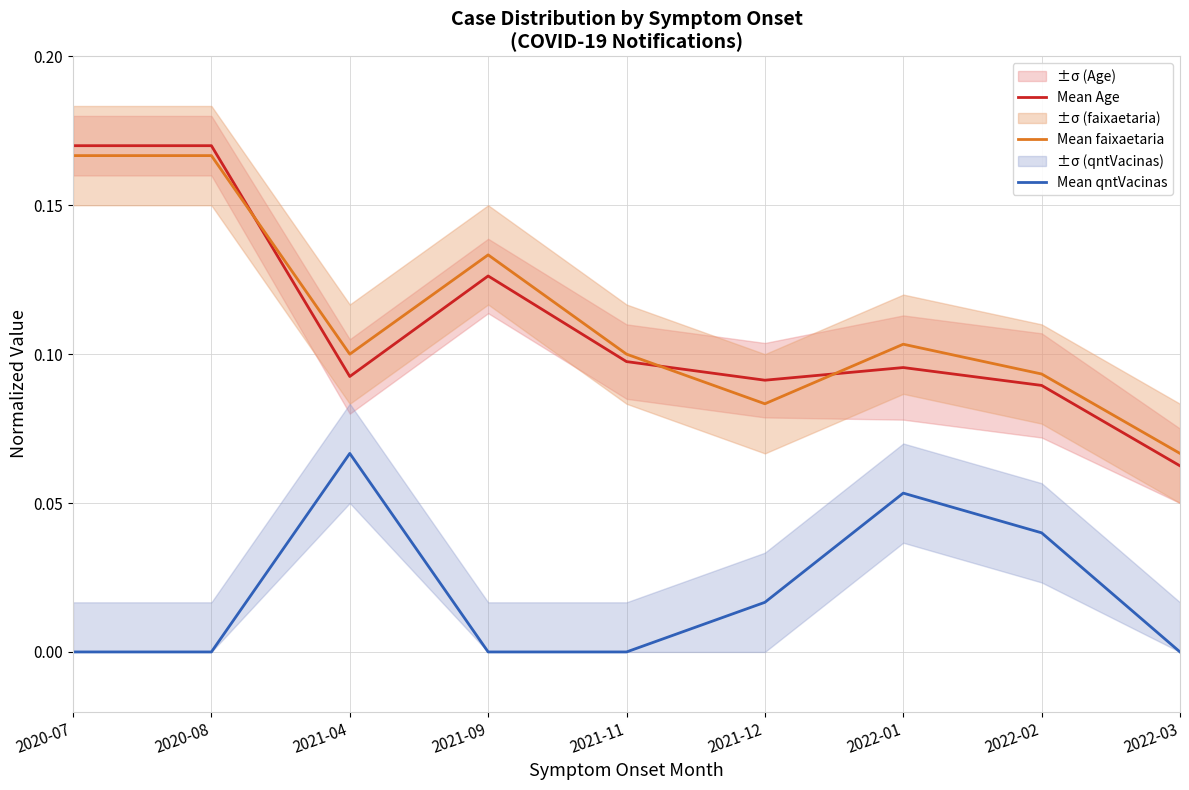

At which label does Mean faixaetaria reach its minimum?

2022-03